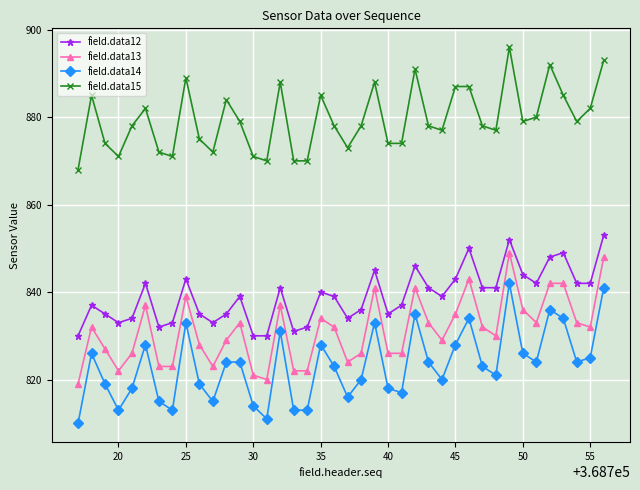

What is the value of the field.data14 point at the 30th from the left?

834